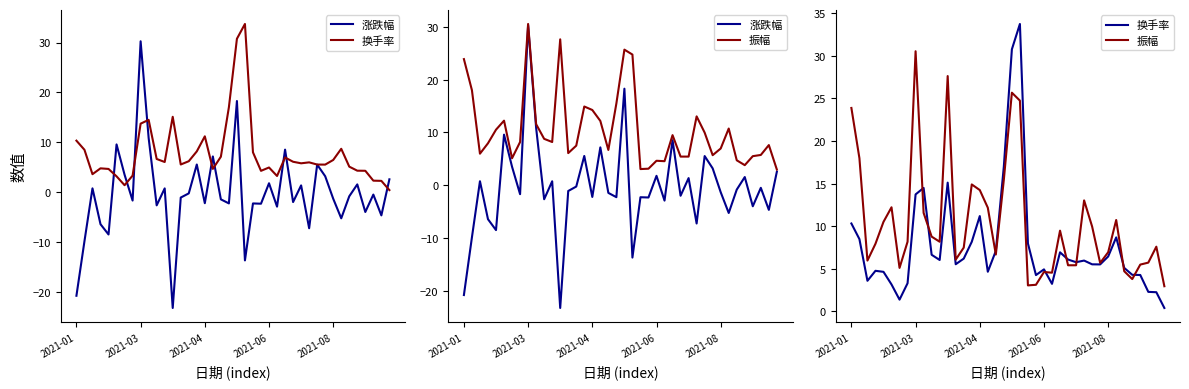

Between 13 and 35, which series saw the biggest shift?

涨跌幅